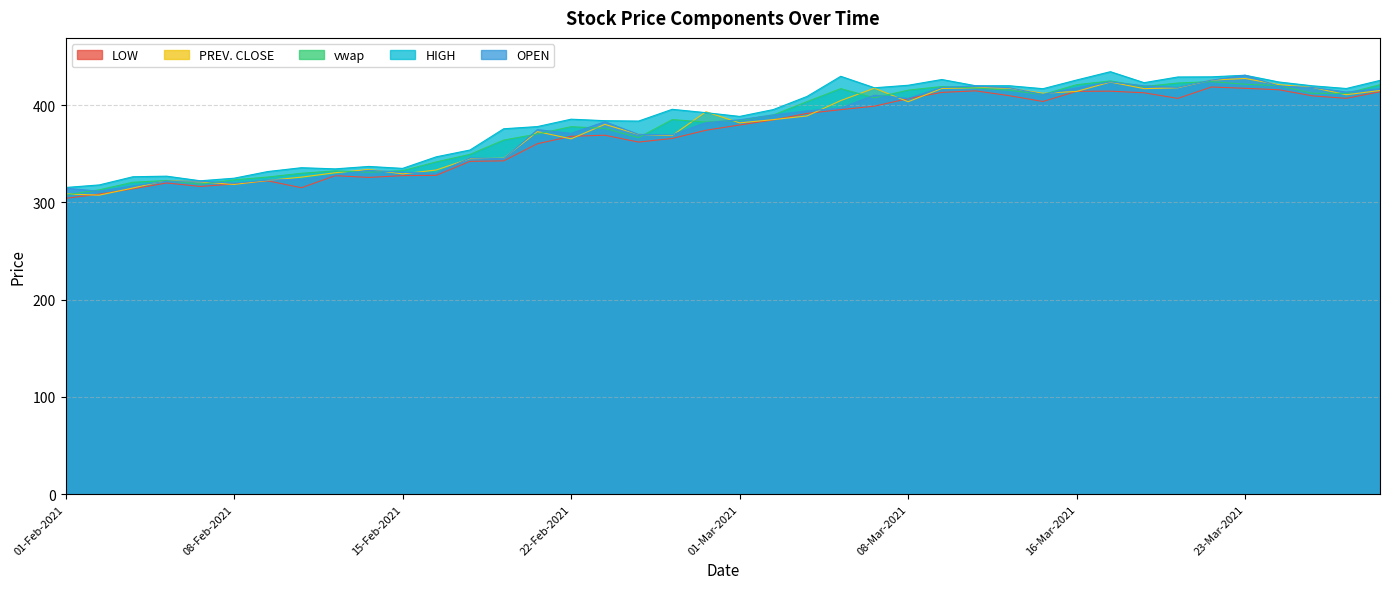

The value of HIGH at 01-Feb-2021 is 418.1. True or false?

False